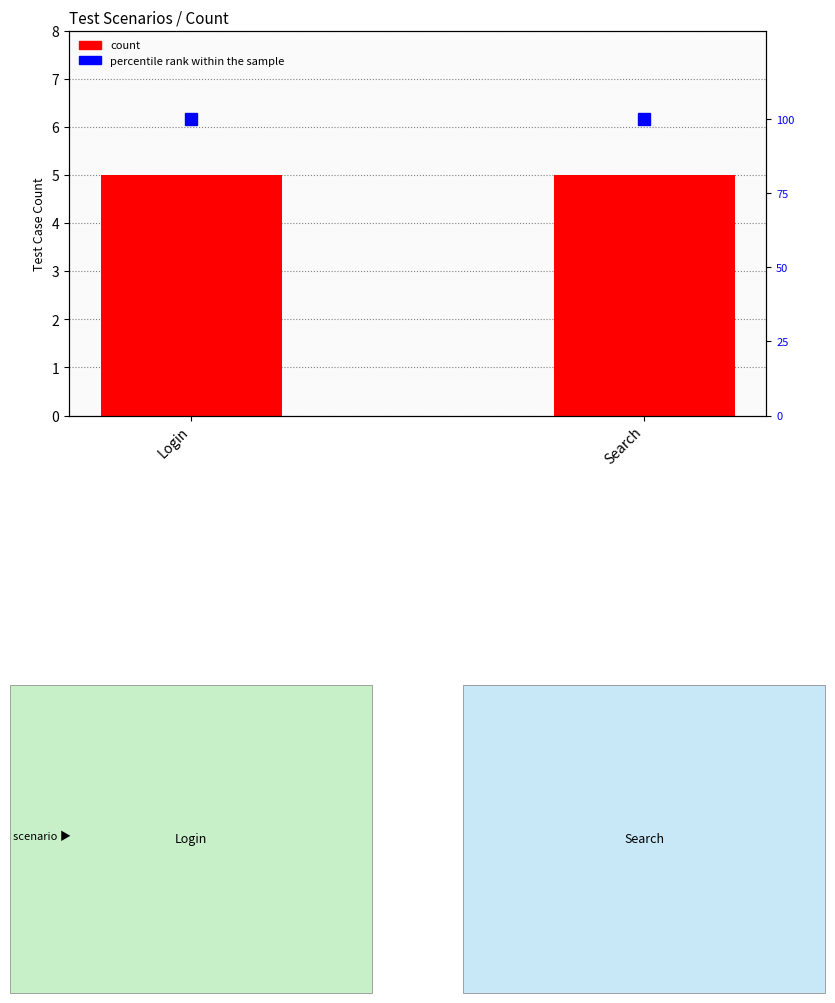

The count series shows 5 at Login. True or false?

True